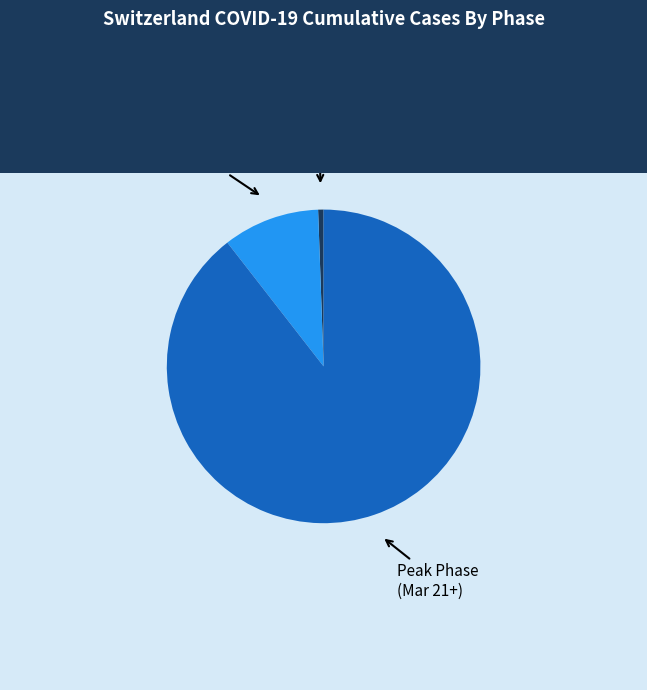

Rank the categories by value from lowest to highest.

Early Phase (up to Mar 10), Growth Phase (Mar 11–20), Peak Phase (Mar 21+)